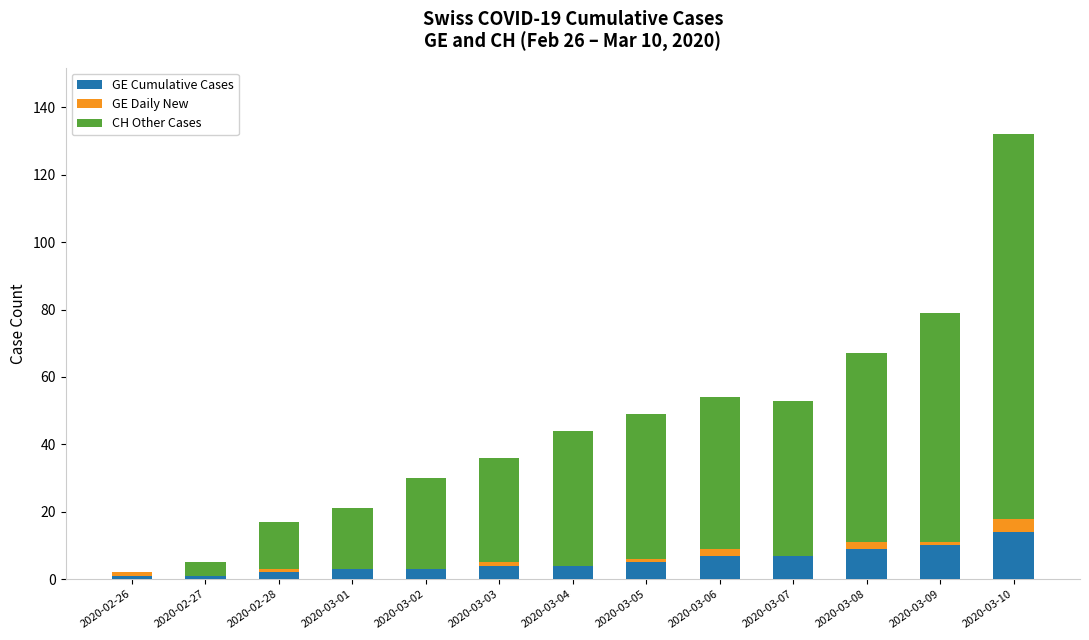

What is the maximum value for GE Cumulative Cases?

14